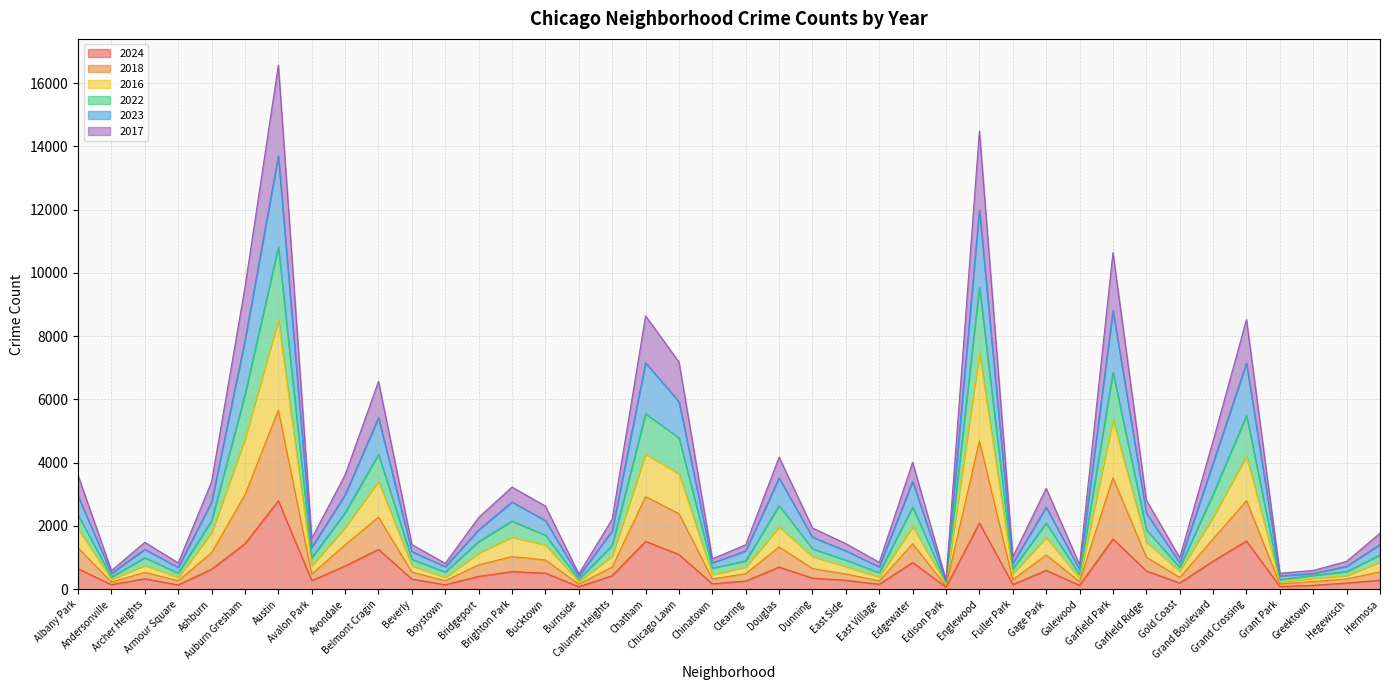

List the series in order of their peak value, lowest first.

2024, 2017, 2018, 2016, 2022, 2023